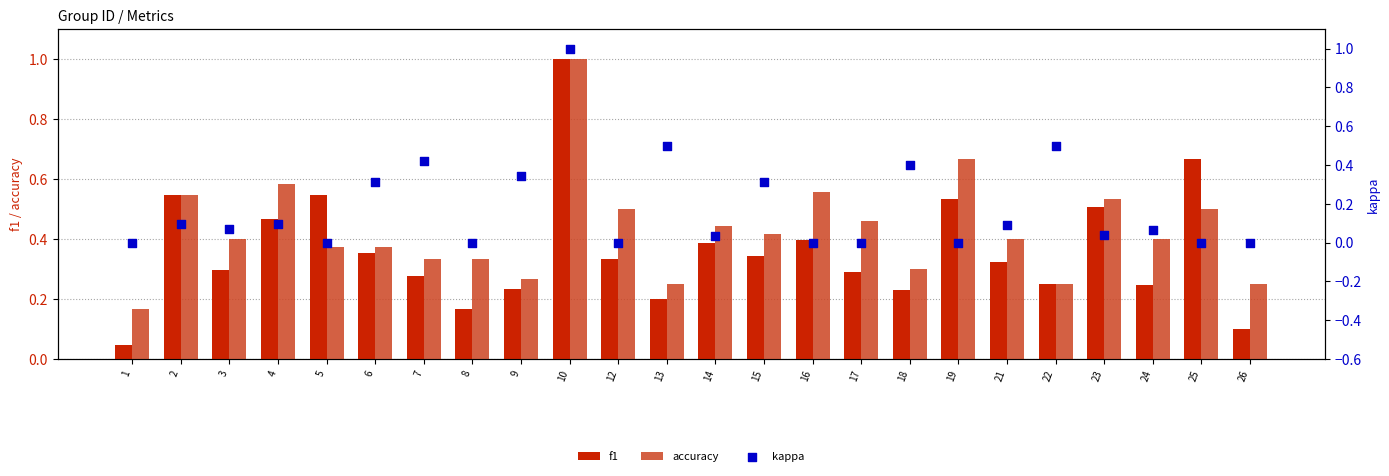

Which series has the largest total across all categories?

accuracy